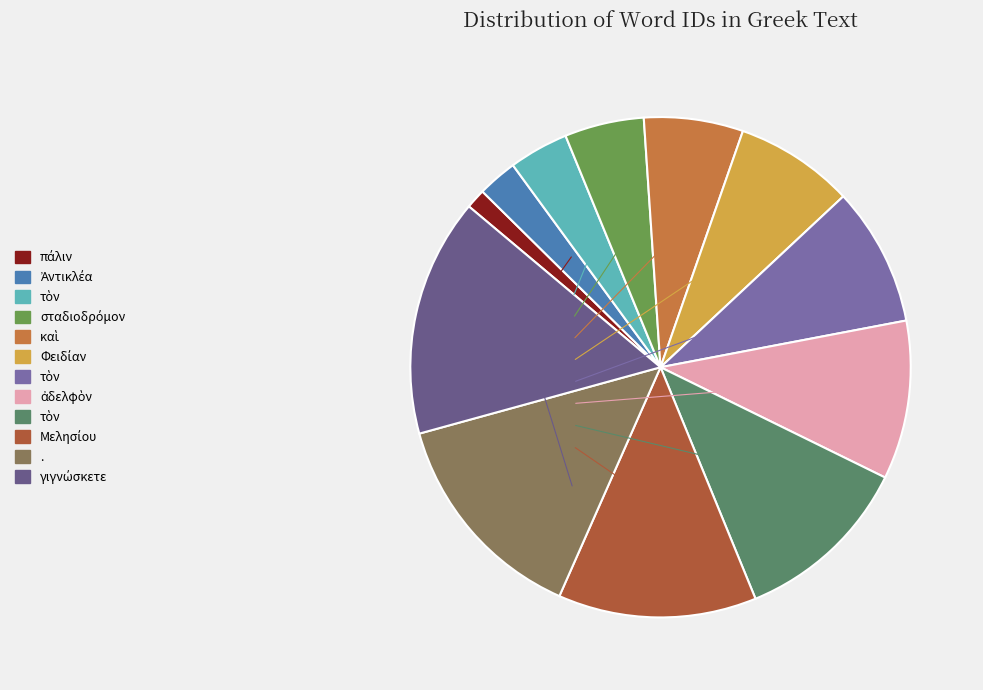

How many segments does this pie chart have?

12